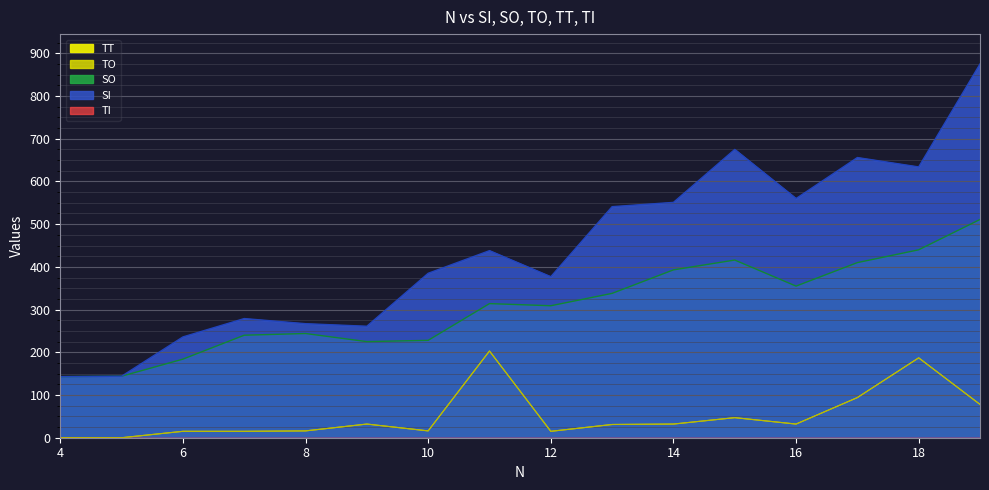

List the labels in order of SI value, largest first.

19, 15, 17, 18, 16, 14, 13, 11, 10, 12, 7, 8, 9, 6, 5, 4